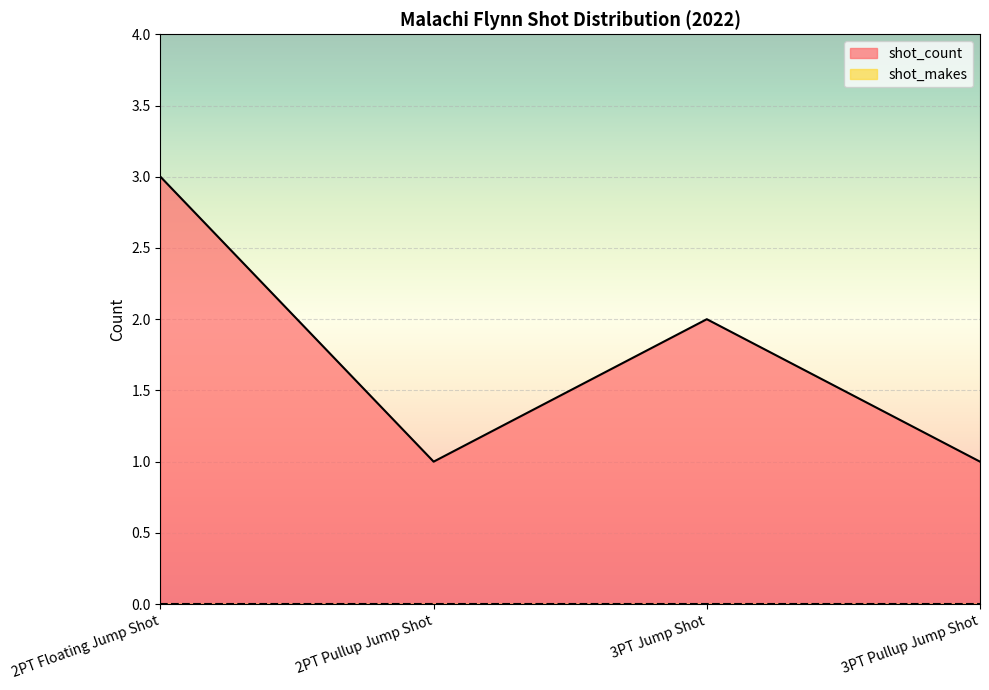

How many categories are shown in the chart?

4